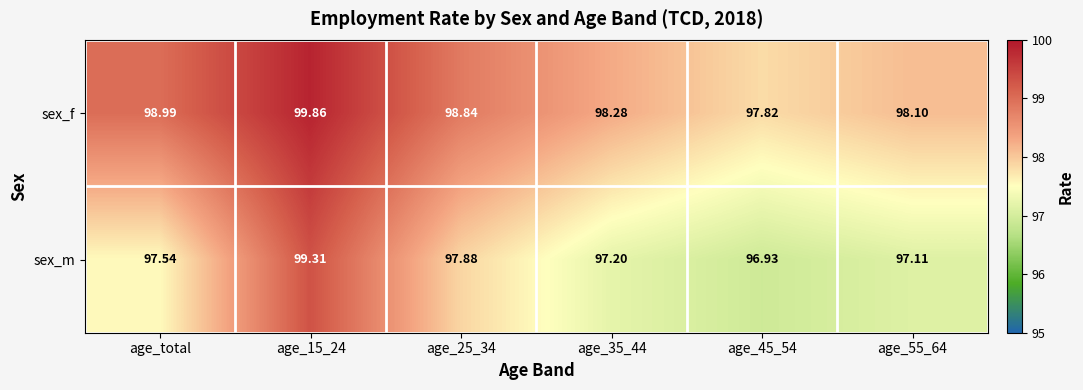

Where does the sex_m series first go above 97?

age_total